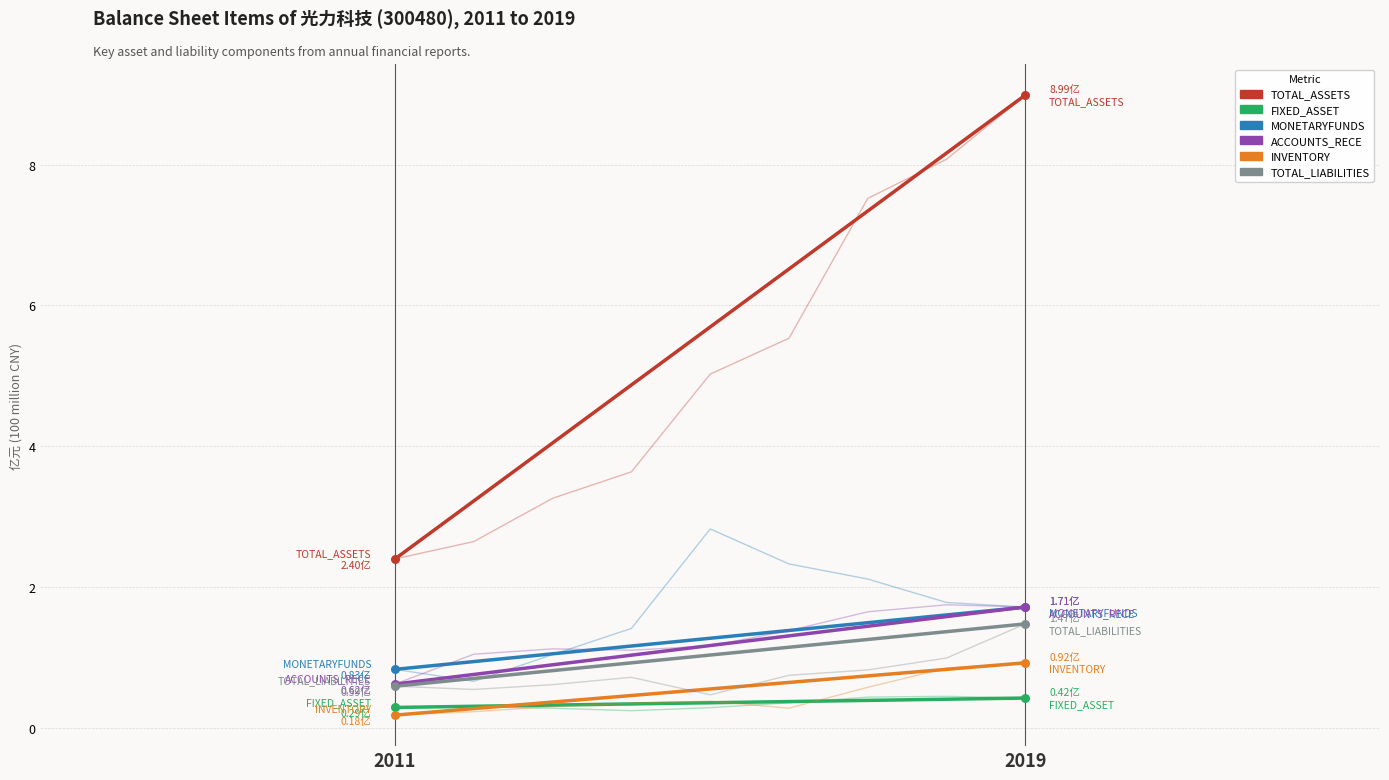

Is the value of ACCOUNTS_RECE at 2019 greater than the value of TOTAL_ASSETS at 2019?

No